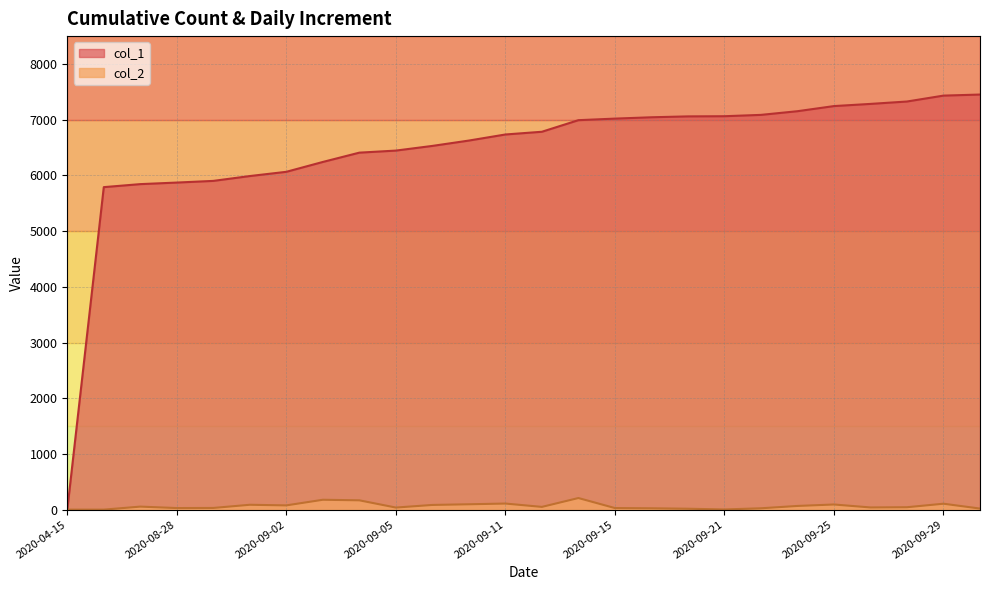

Which category has the lowest value in the col_1 series?

2020-04-15